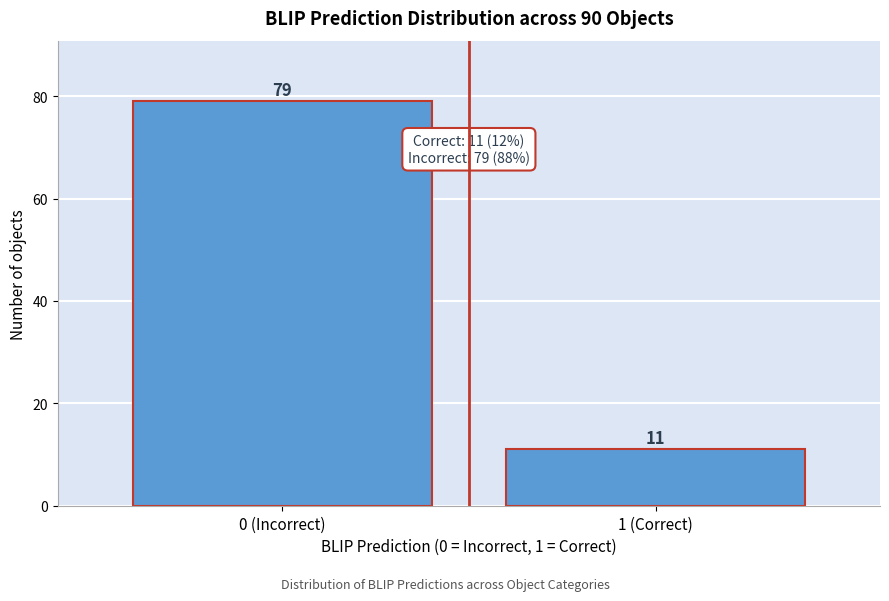

Reading right to left, extract all data points from this chart.

11	79